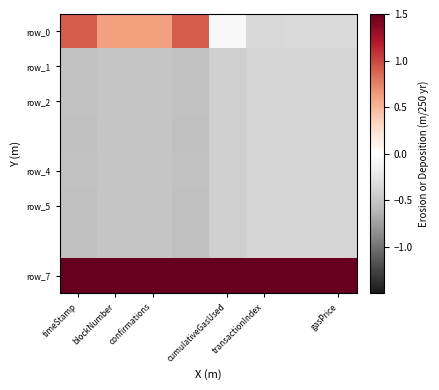

What is the greatest value displayed?

1.5